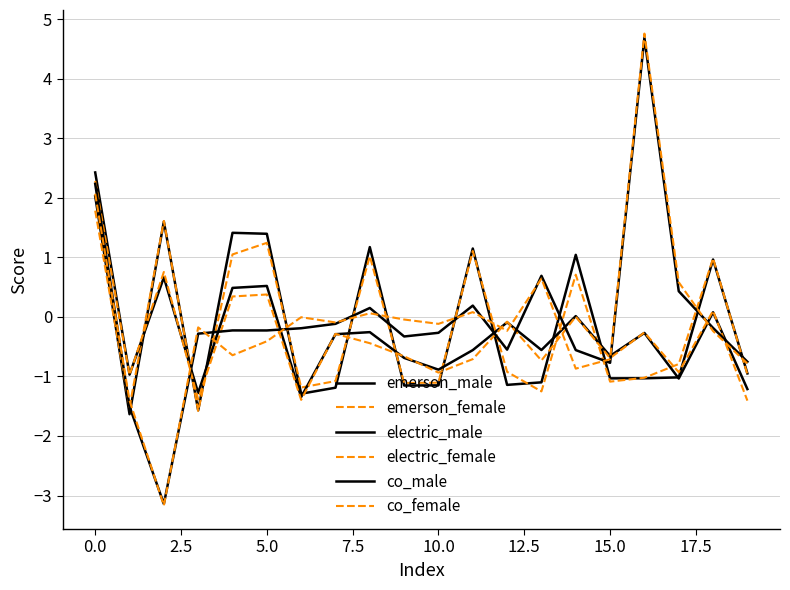

Does the chart have visible grid lines?

Yes